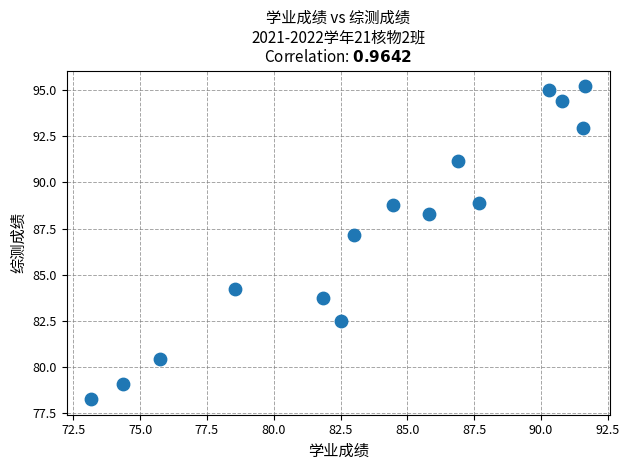

What Y value in the scatter plot is closest to 86?

87.2